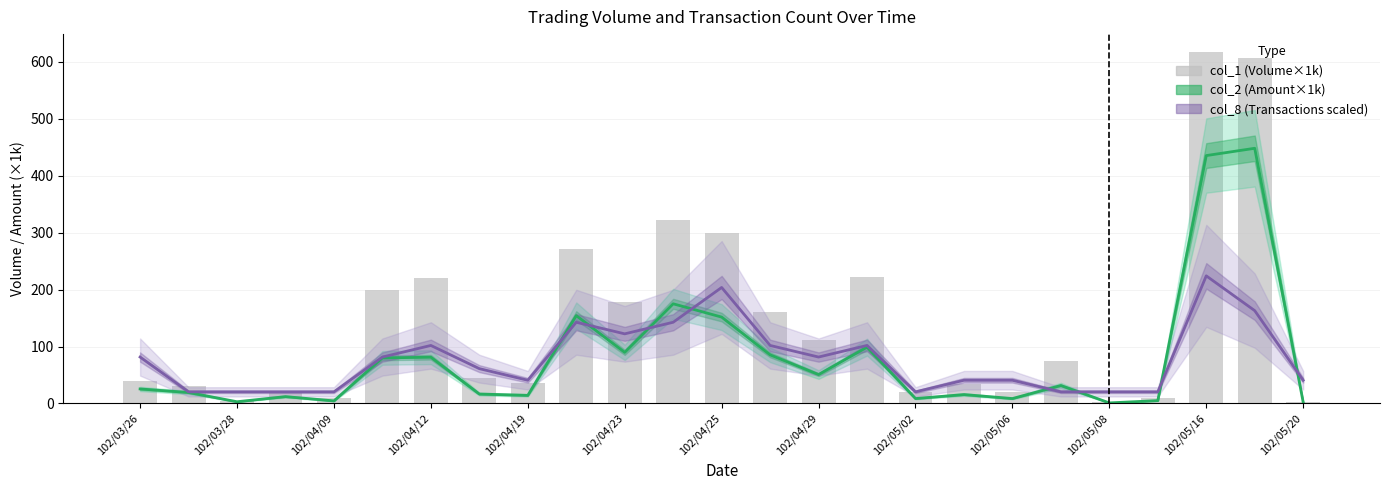

What position from the right is 23?

2